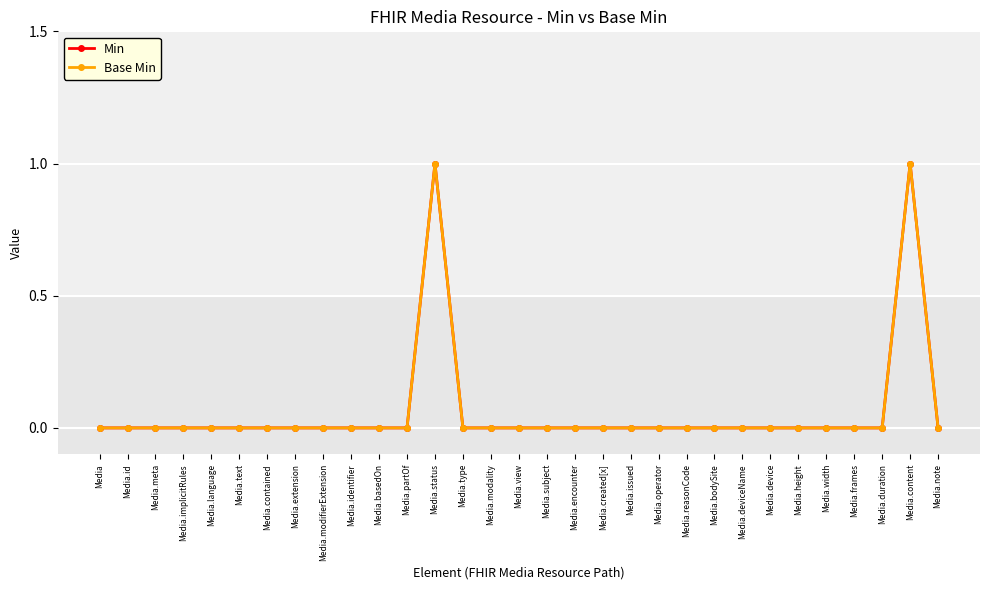

Is this an area chart (filled region under the line)?

No